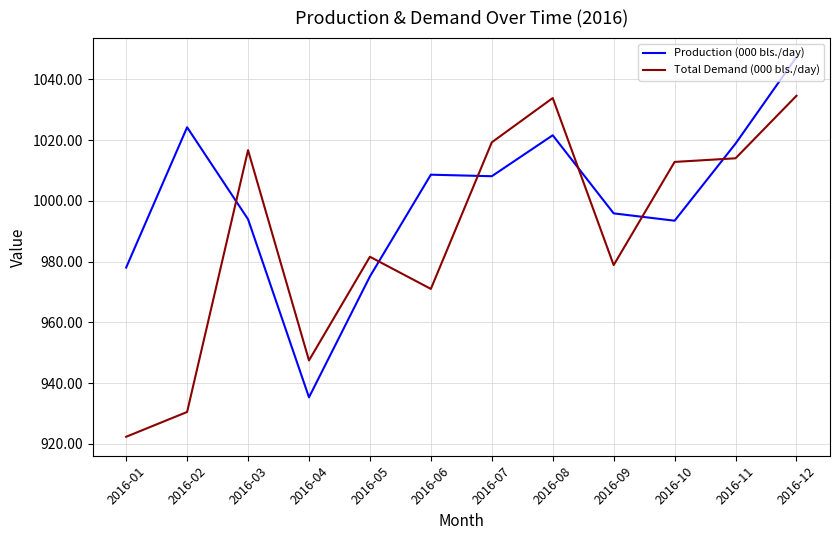

What is the smallest value displayed?

922.3